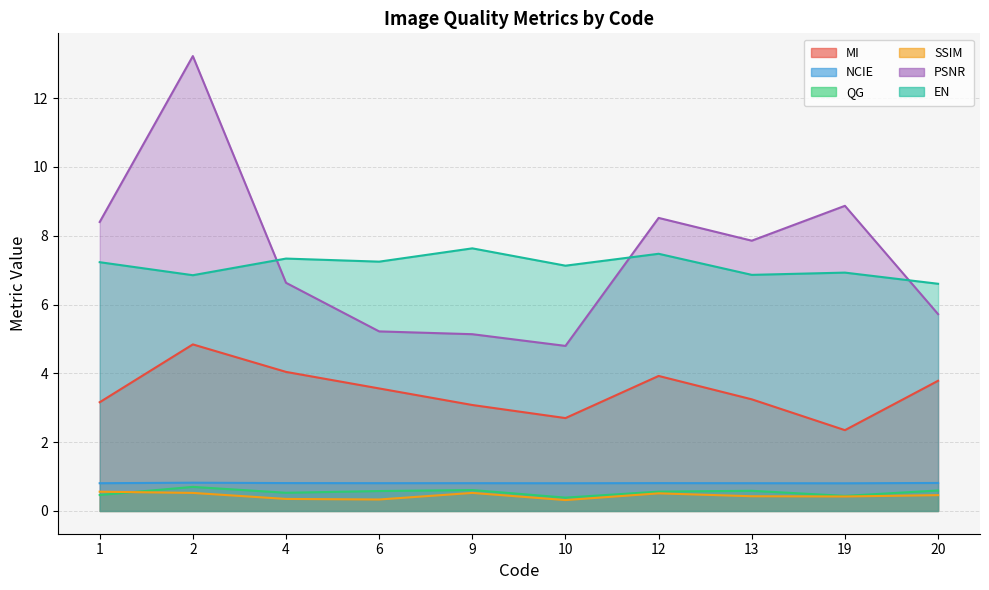

Where is QG nearest to the value 0?

10